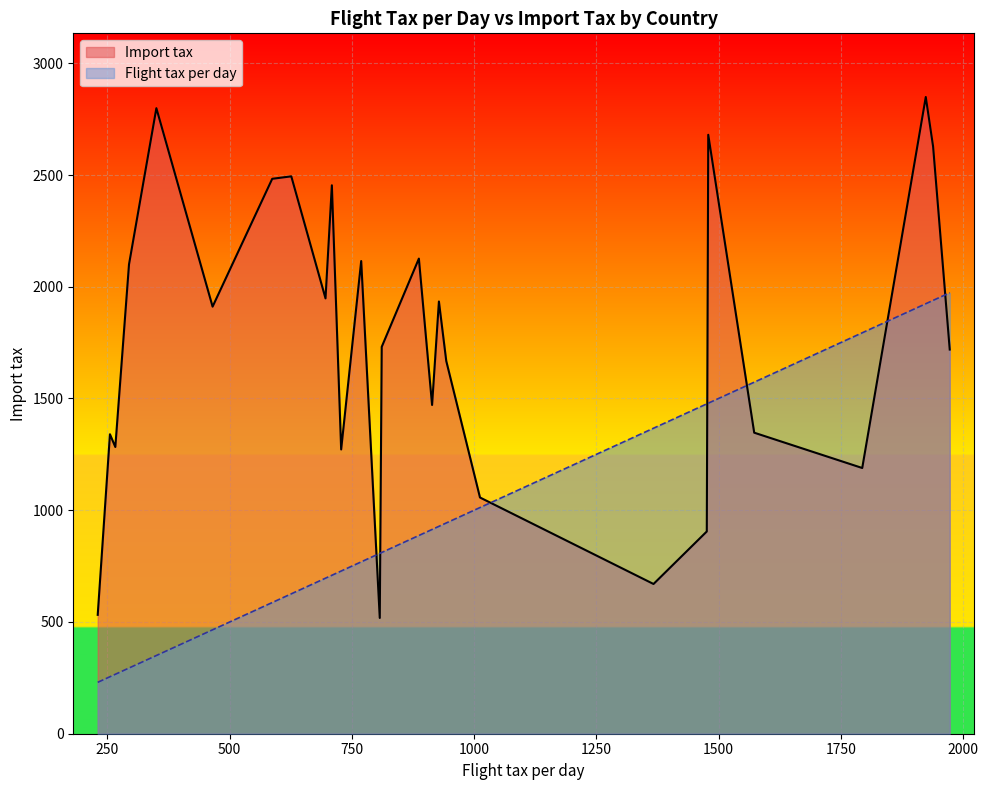

At which category does the chart reach its peak across all series?

Slovenia